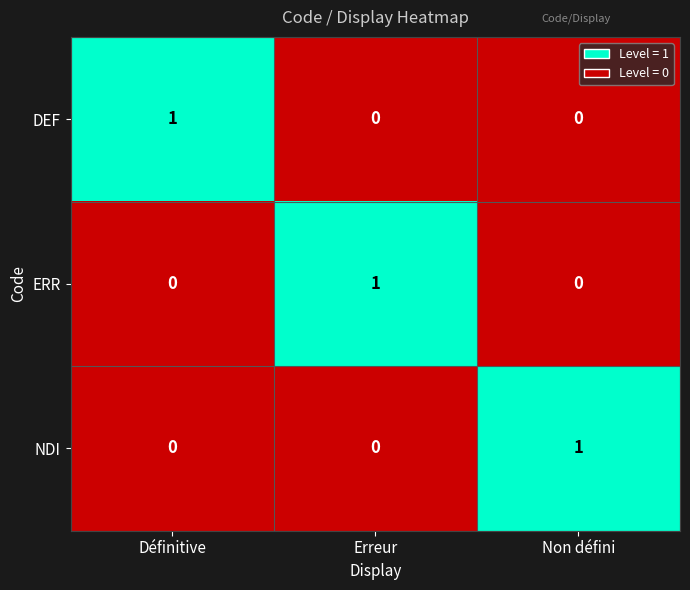

Which category has the highest value in the ERR series?

Erreur